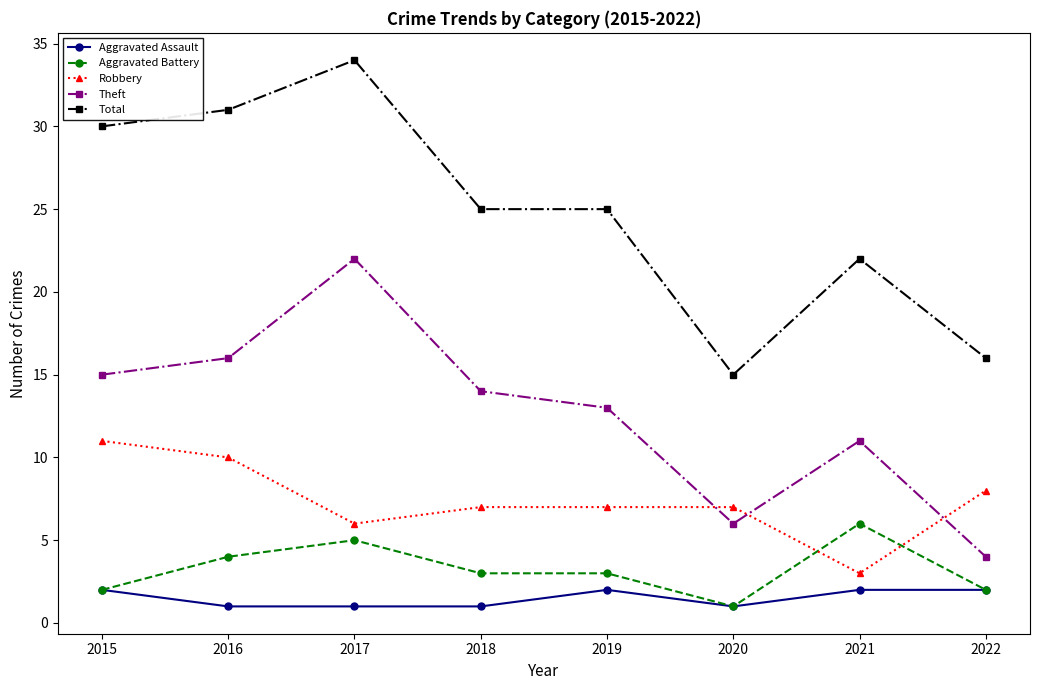

Between 2020 and 2021, which series saw the biggest shift?

Total